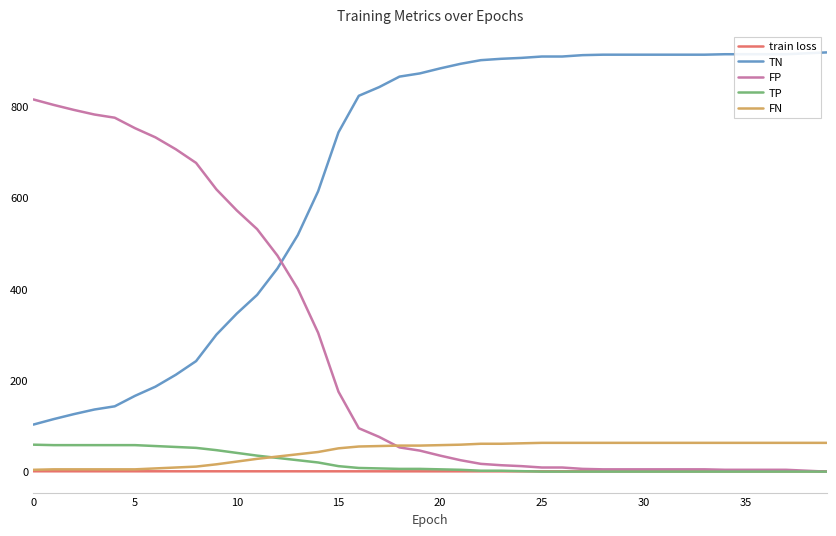

What is the highest value of the FN series?

63.0